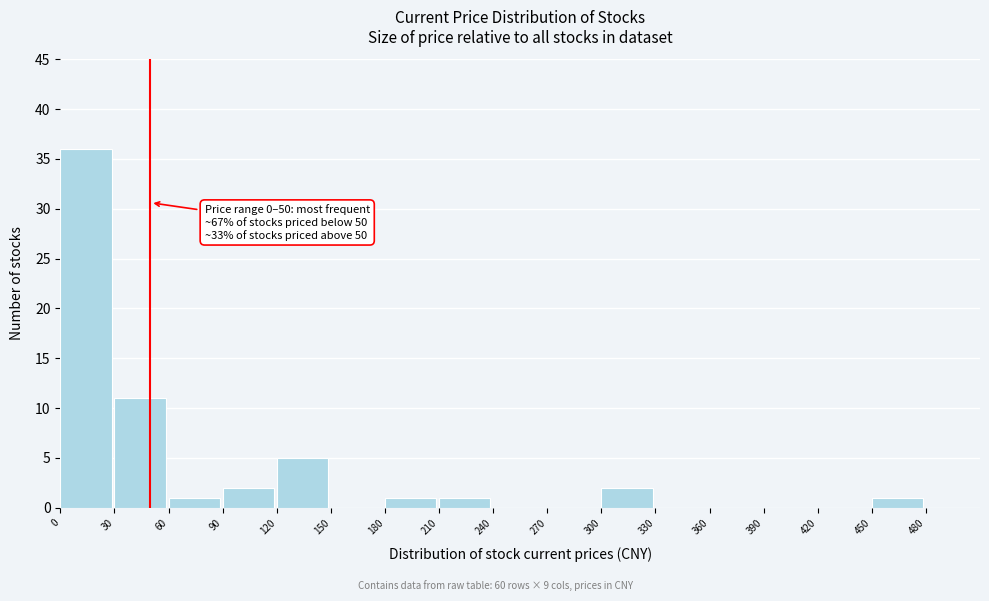

Over which range of the x-axis is the bar tallest?

0 to 30